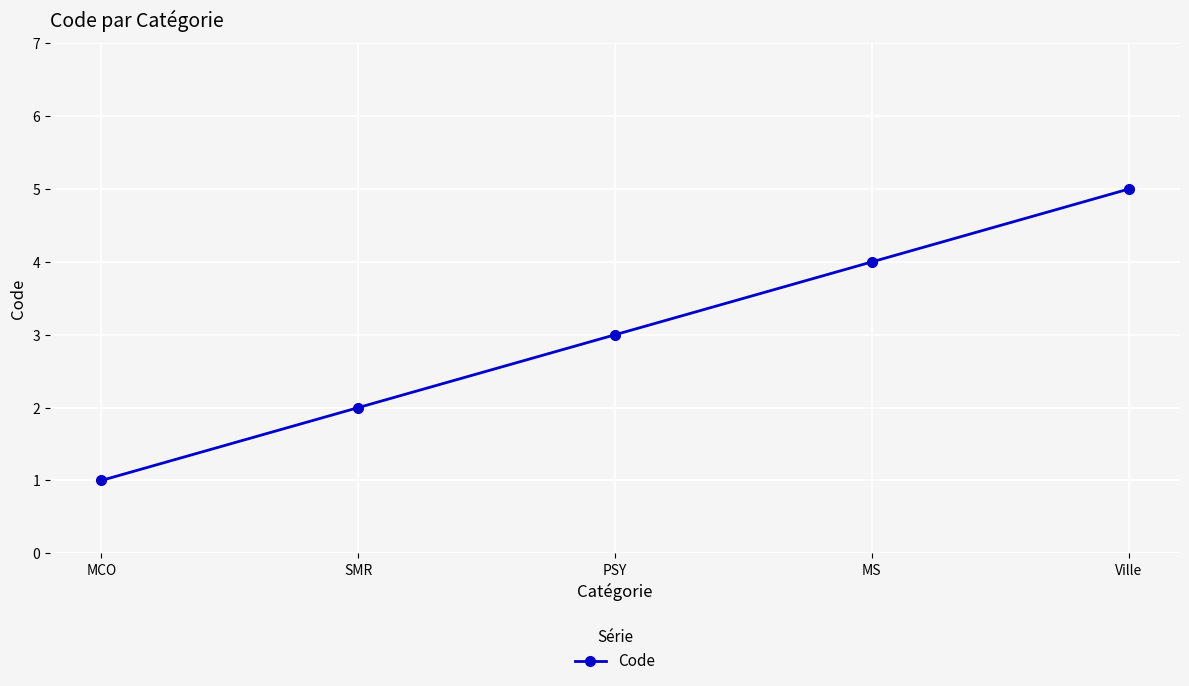

Is it true that the value at SMR is 2?

True